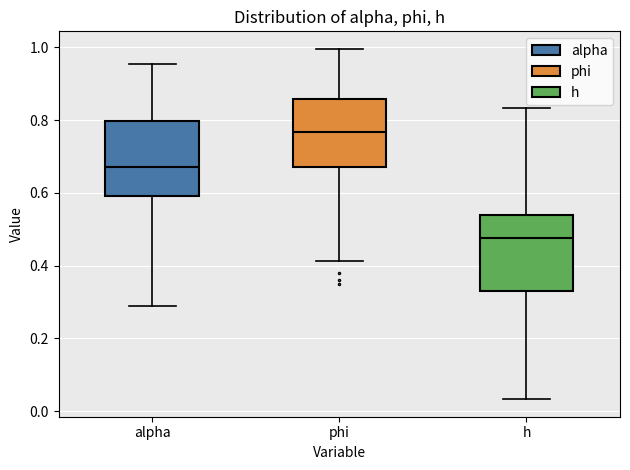

Where does the lower whisker of the box for phi end on the y-axis? The values are not printed on the chart, so give them approximately, as read against the axis.

0.42